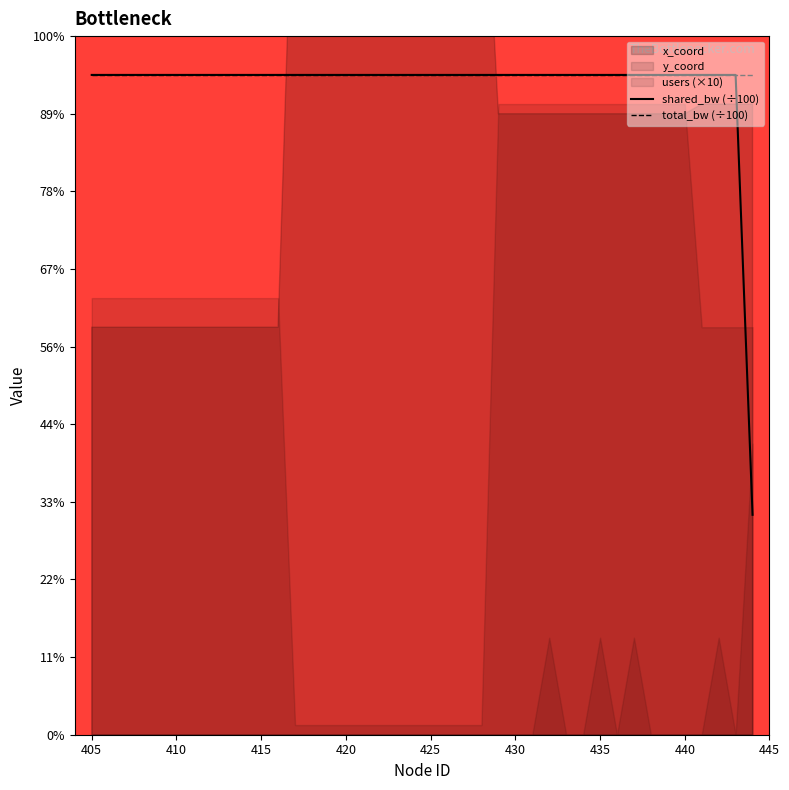

Is the value of total_bw (÷100) at 430 greater than the value of shared_bw (÷100) at 10?

No